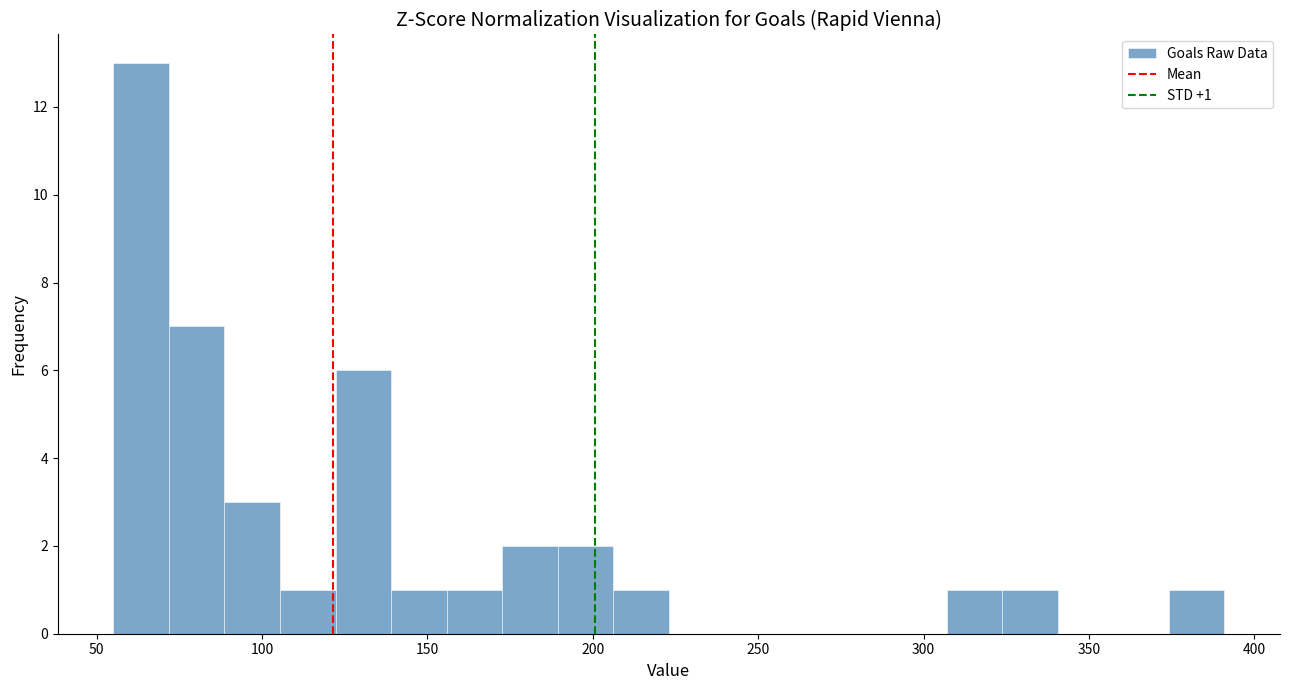

Around what value on the x-axis is the tallest bar? Give the approximate position of its centre, as read against the axis.

65